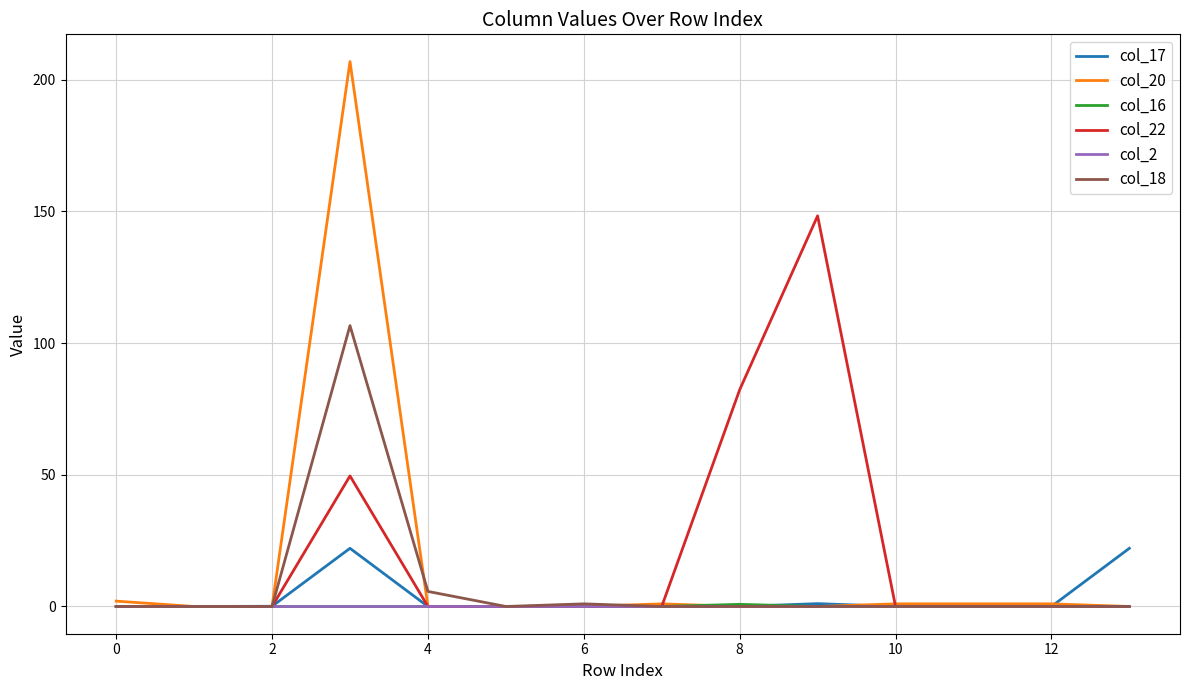

Which series has the widest spread of values?

col_20